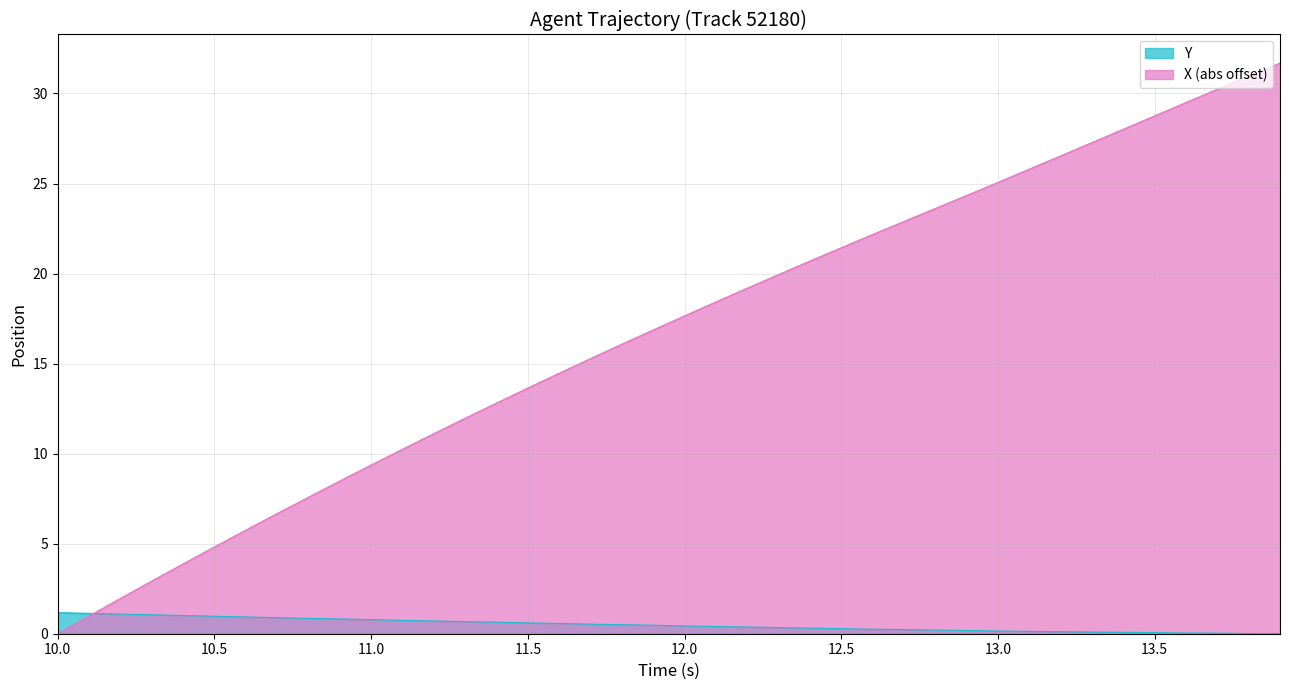

Which series has the largest range (max minus min)?

X (abs offset)